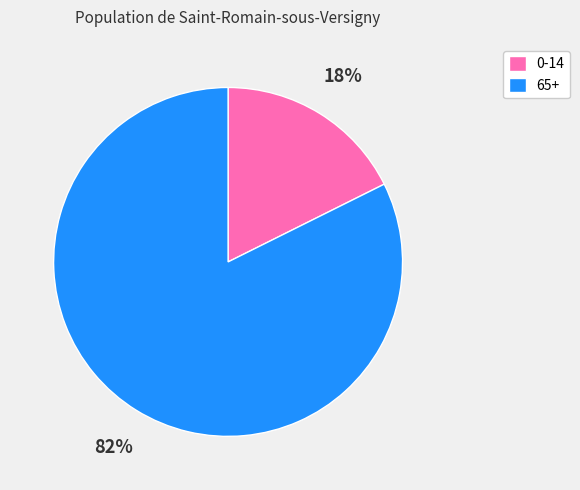

Rank the categories by value from lowest to highest.

0-14, 65+